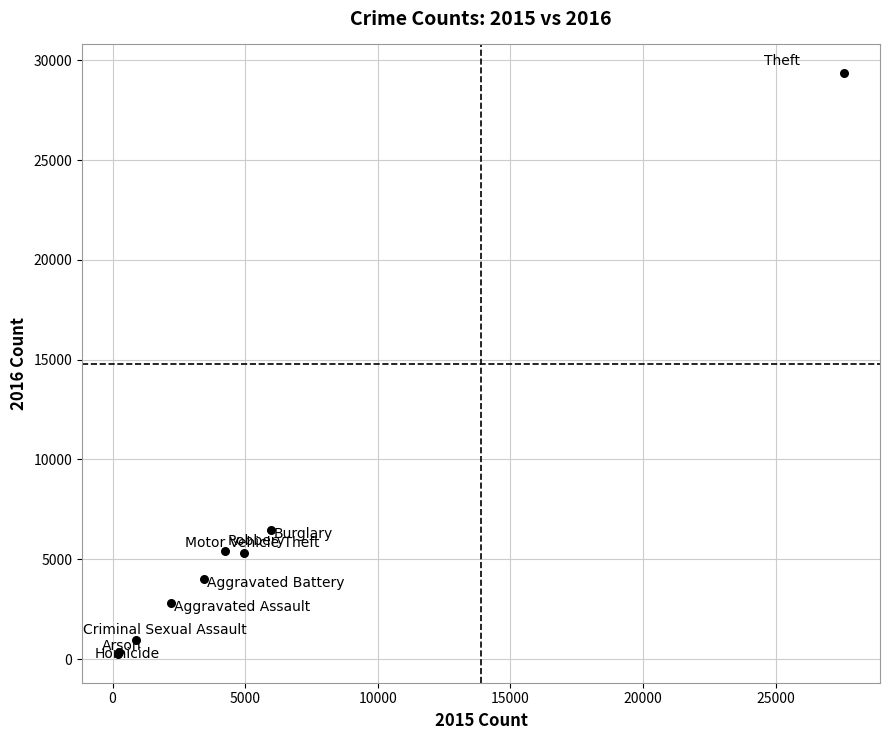

What Y value in the scatter plot is closest to 14803?

6479